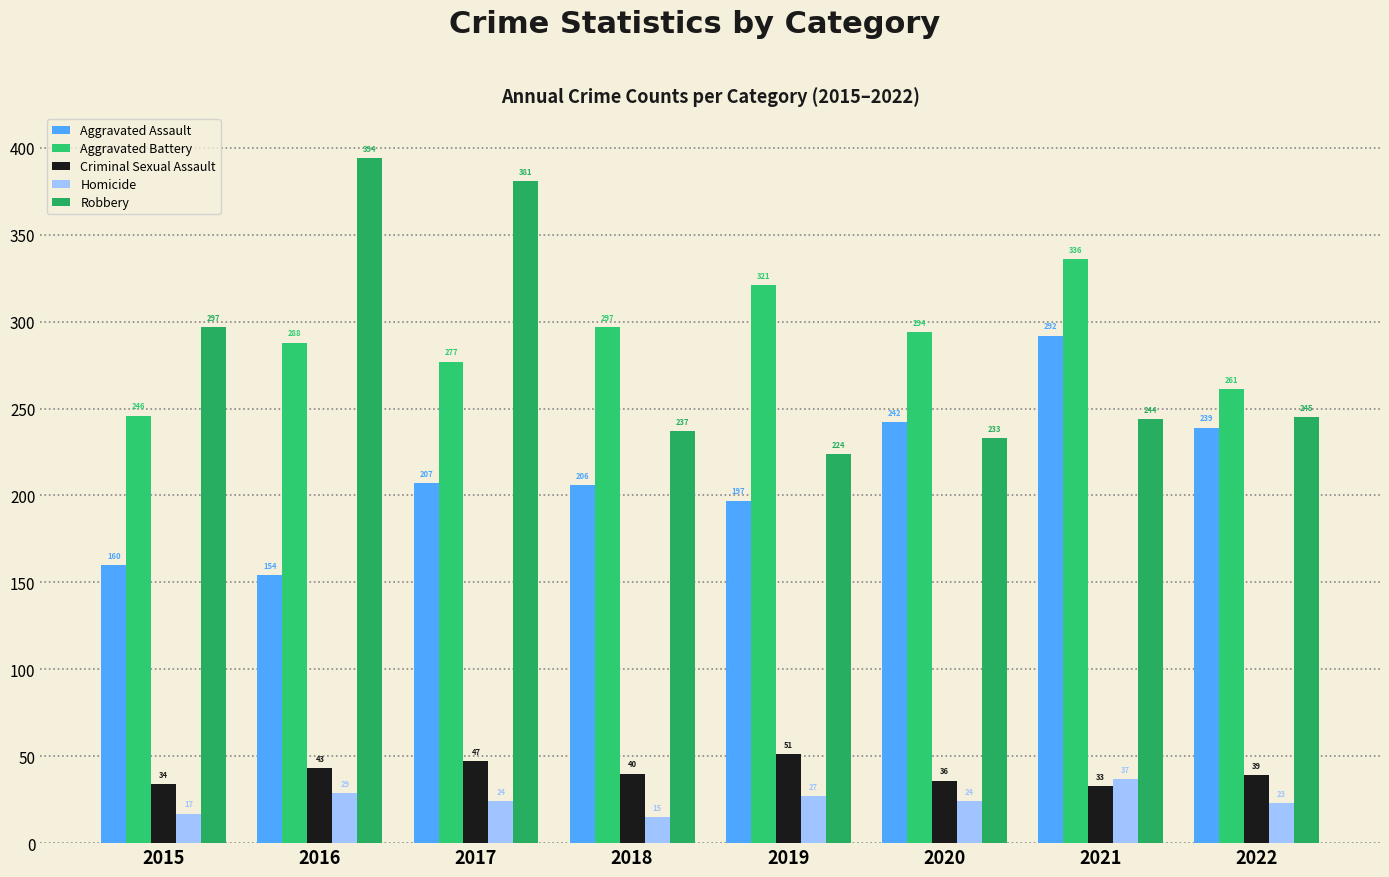

At which label does Aggravated Assault first exceed 207?

2020